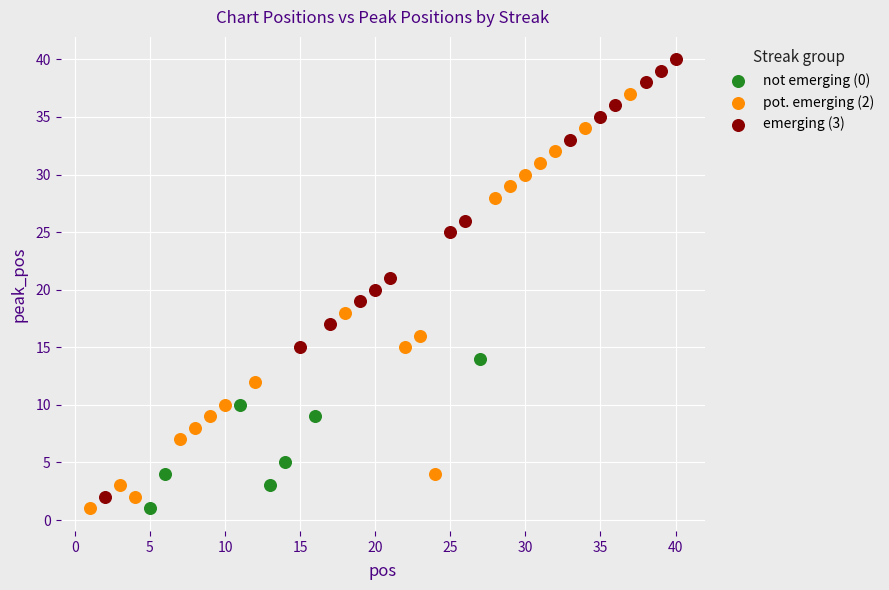

Which series has the widest spread of Y values?

emerging (3)